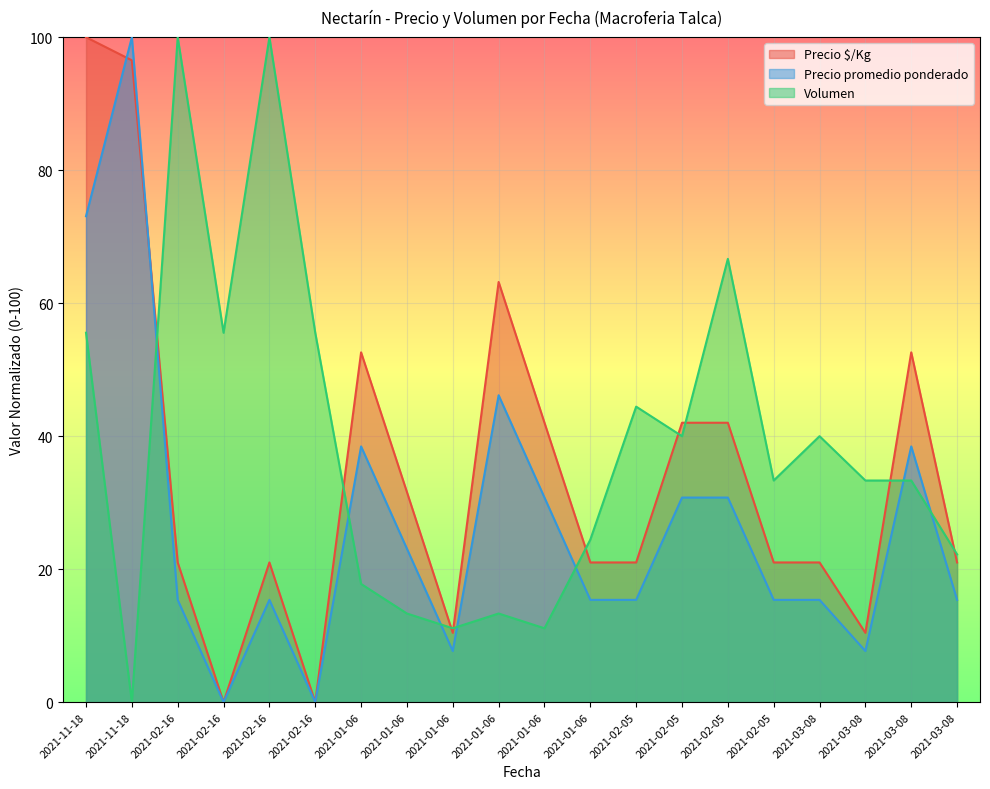

Between 2021-01-06 and 2021-02-05, which series saw the biggest shift?

Precio $/Kg